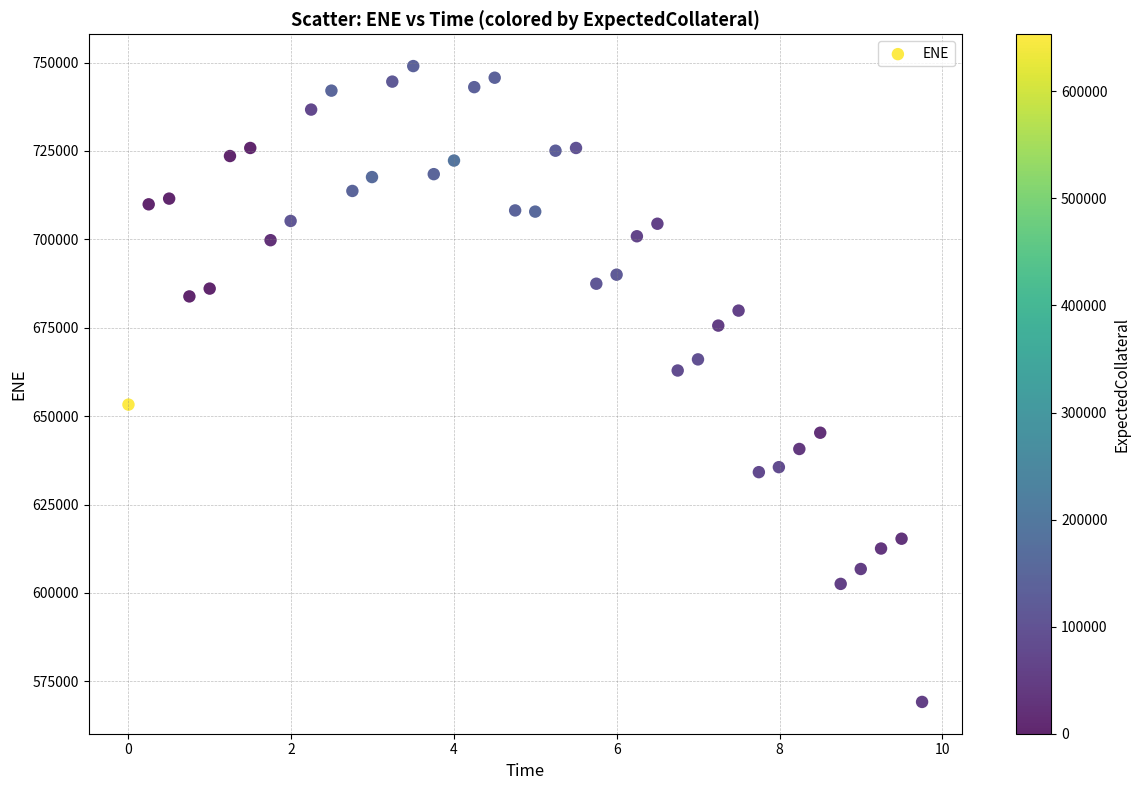

What Y value in the scatter plot is closest to 659080?

662898